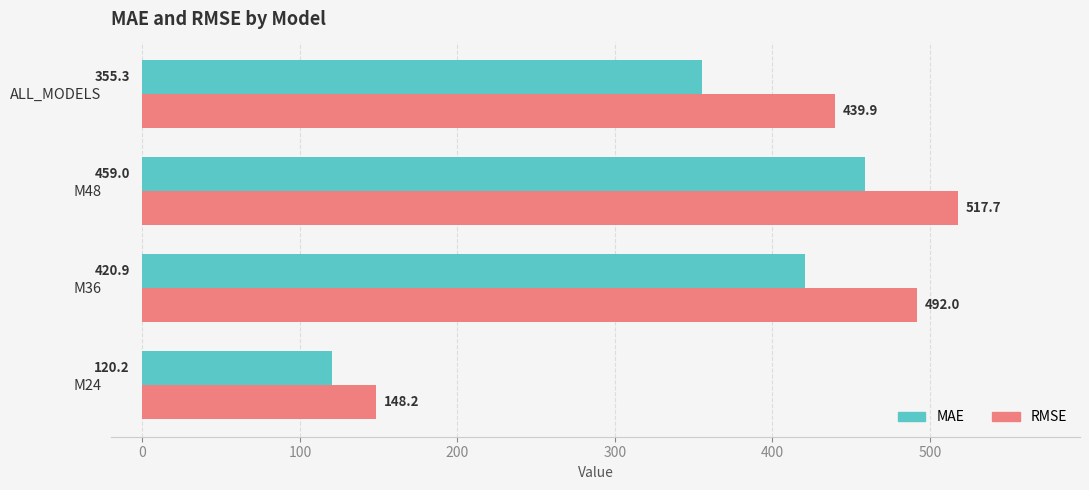

The value of MAE at M24 is 80.2. True or false?

False